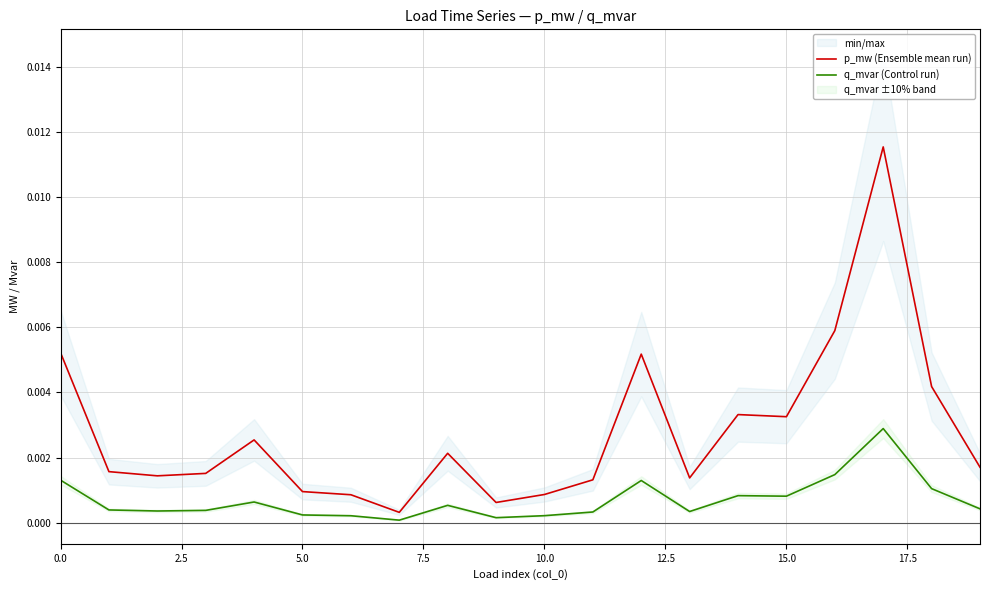

True or false: q_mvar (Control run) and p_mw (Ensemble mean run) intersect in this chart.

False